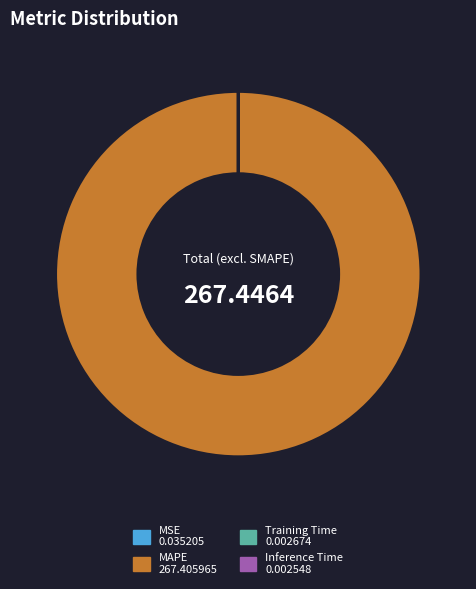

Which slice is the largest?

MAPE